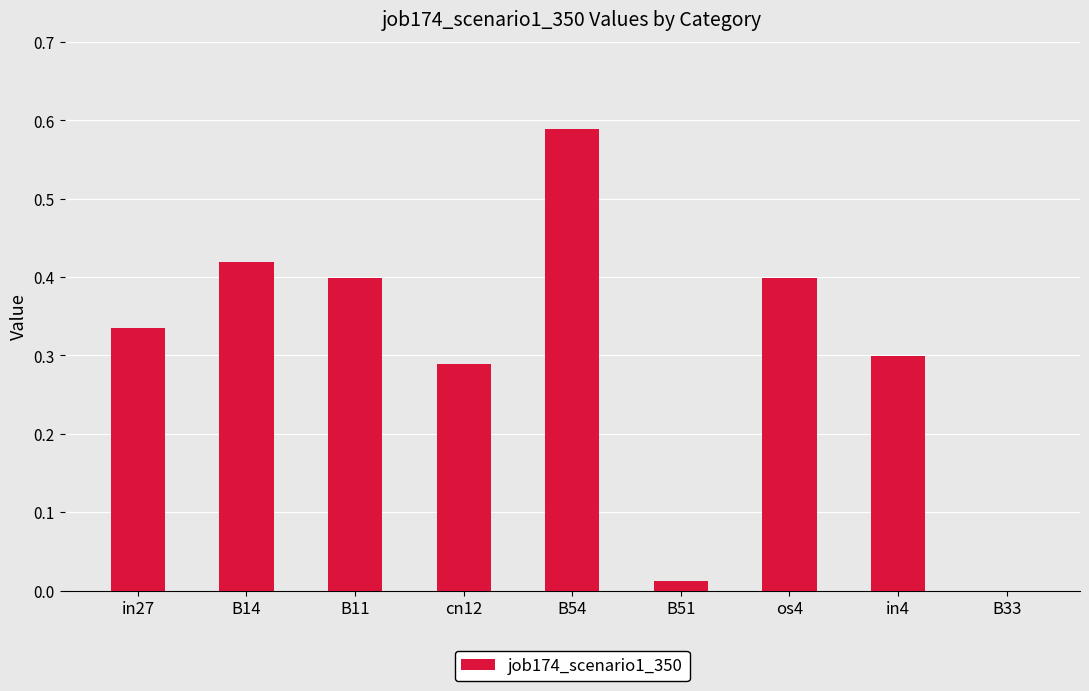

How many values exceed 0?

8